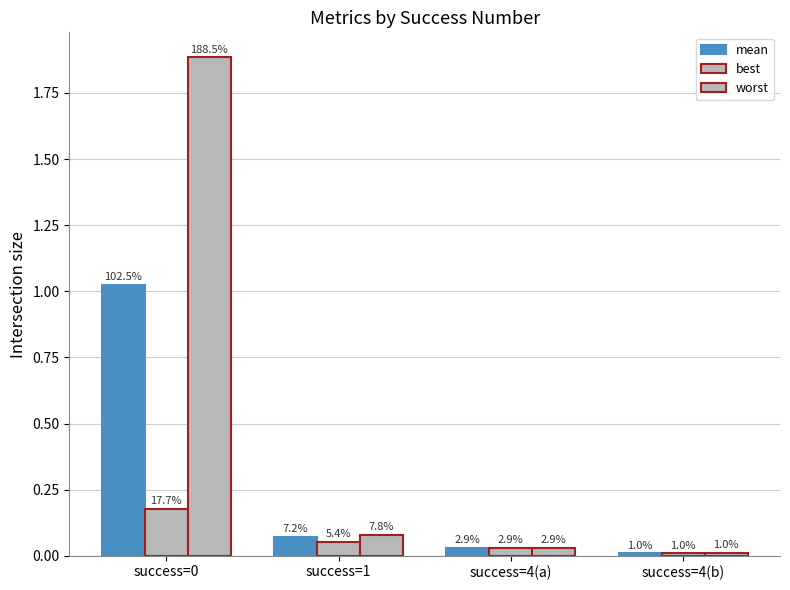

Reading left to right, transcribe all the data shown in this chart.

mean: success=0=1.0	success=1=0.1	success=4(a)=0.0	success=4(b)=0.0
best: success=0=0.2	success=1=0.1	success=4(a)=0.0	success=4(b)=0.0
worst: success=0=1.9	success=1=0.1	success=4(a)=0.0	success=4(b)=0.0